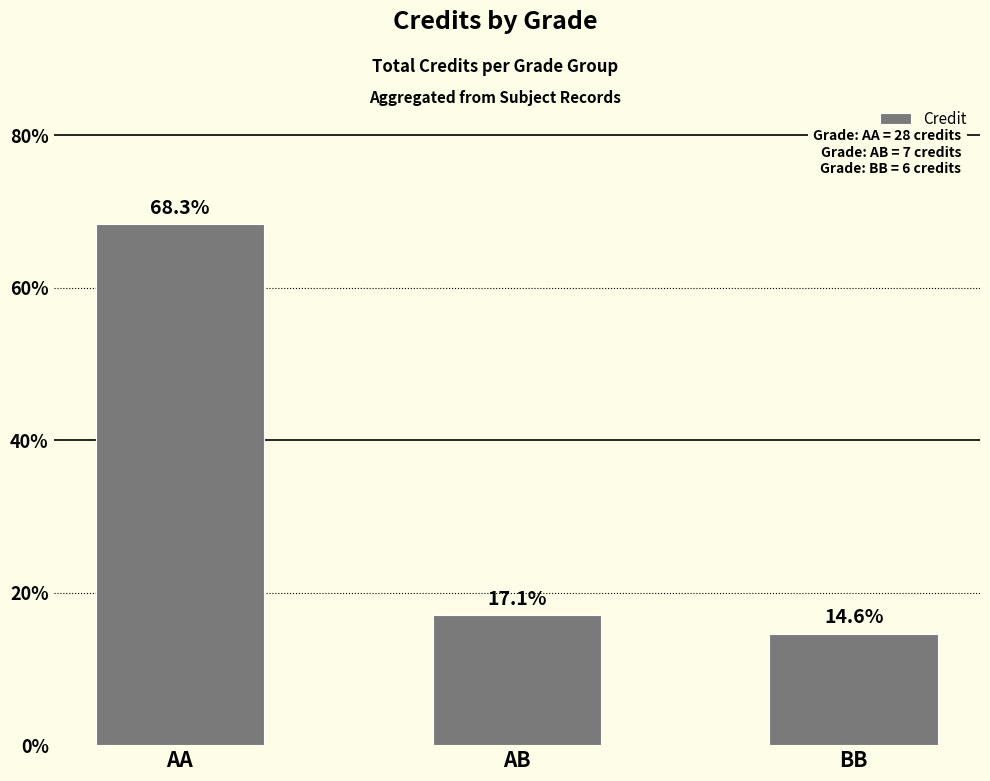

What is the sum of the values at AB and BB?

31.7